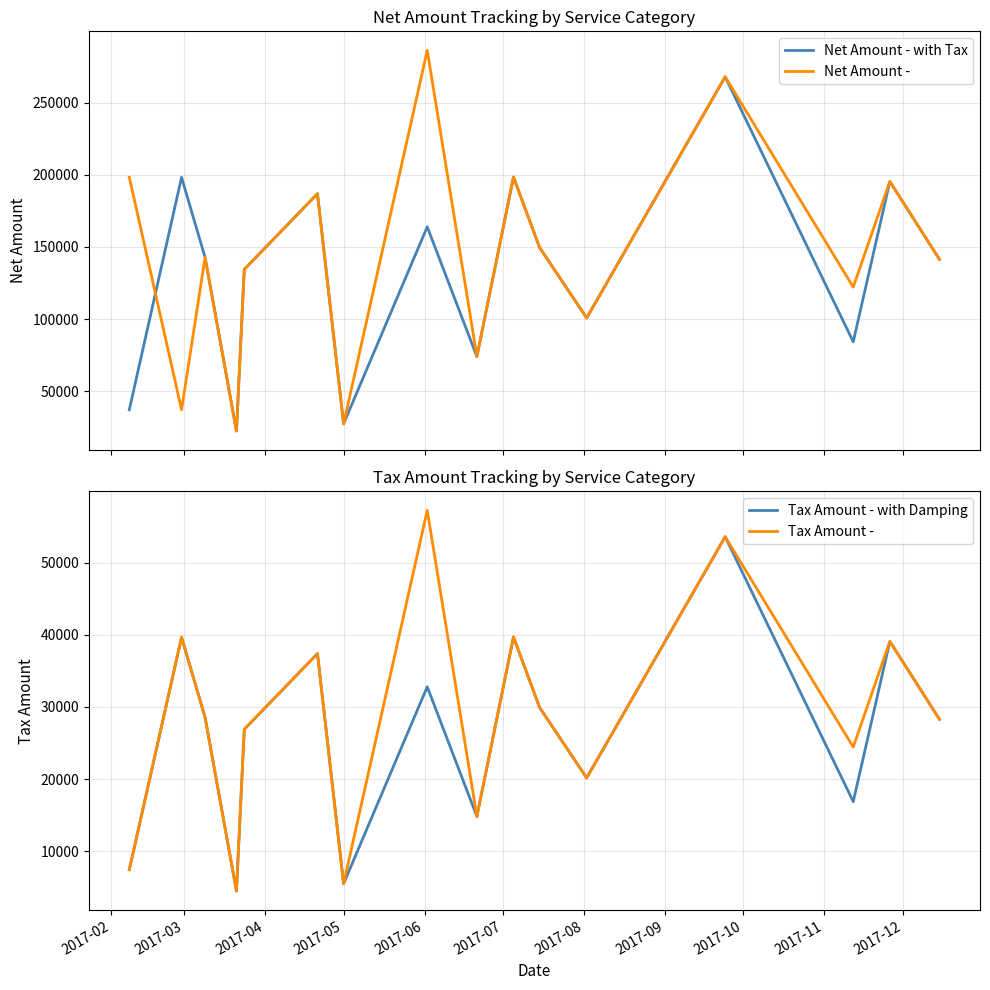

What is the minimum value for Tax Amount -?

4478.8